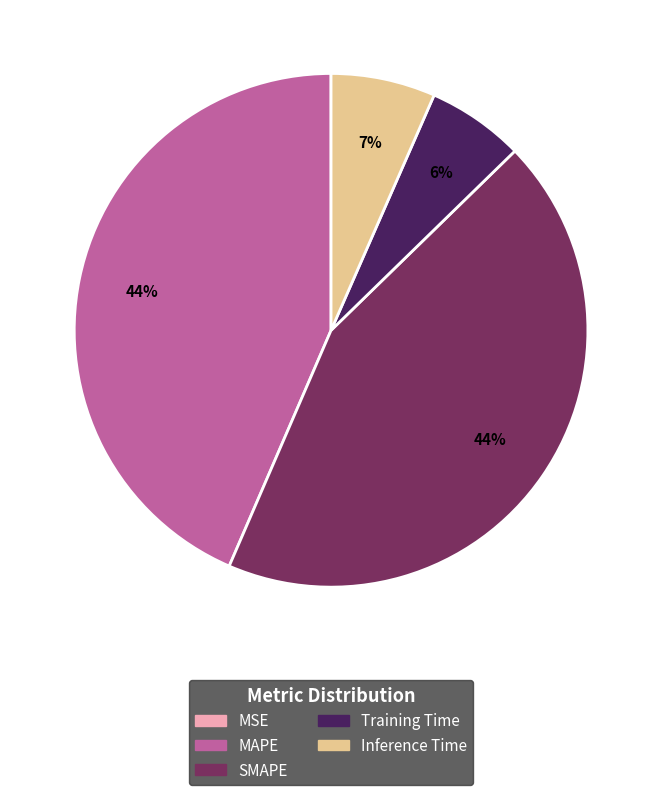

To the nearest percent, what is the difference between the largest and smallest slice percentages?

44%